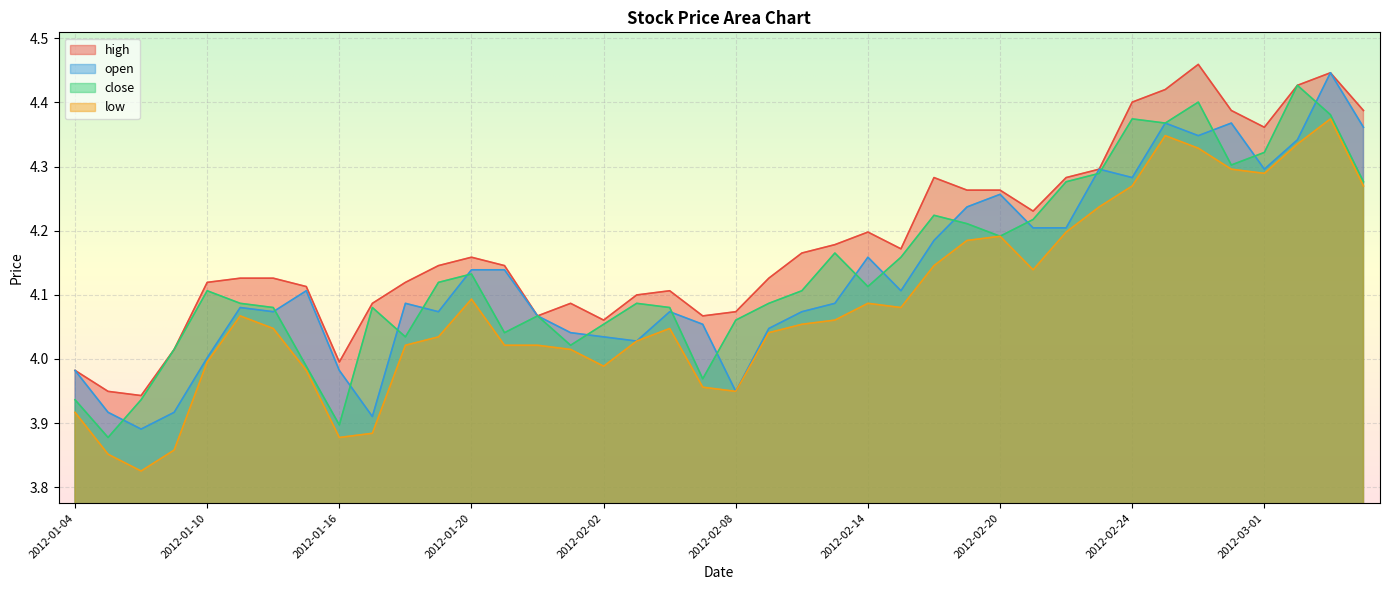

Read the high value at 2012-01-12.

4.1